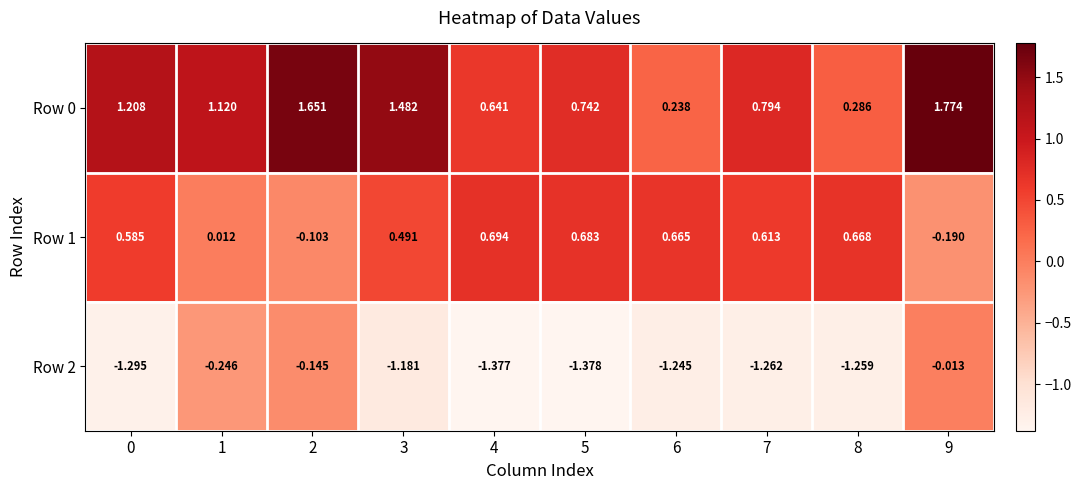

Count the number of data series in this chart.

3